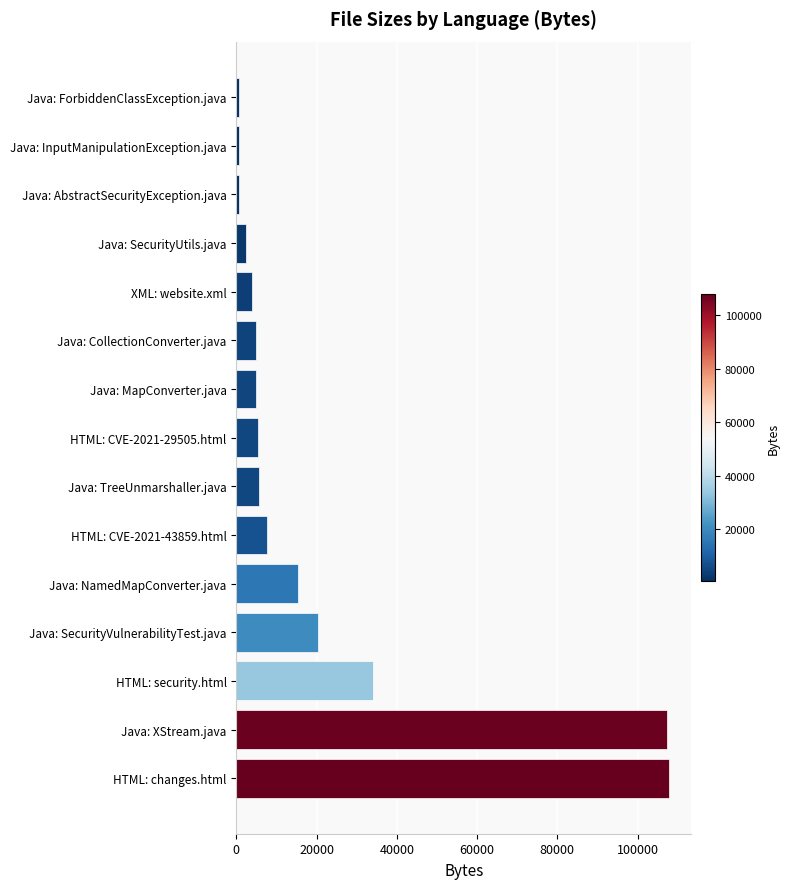

Between Java: XStream.java and Java: InputManipulationException.java, which is larger?

Java: XStream.java